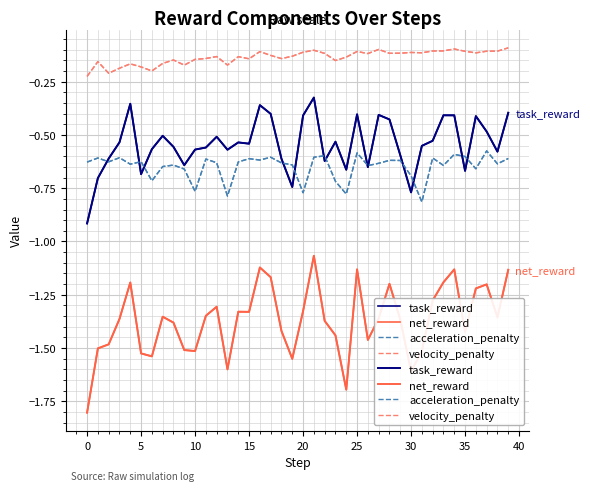

True or false: task_reward and net_reward intersect in this chart.

False